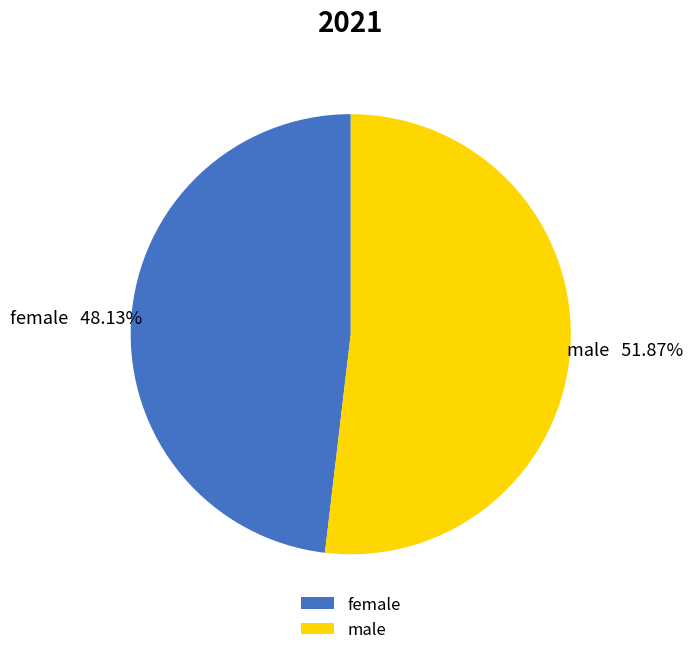

To the nearest percent, what is the difference between the largest and smallest slice percentages?

4%